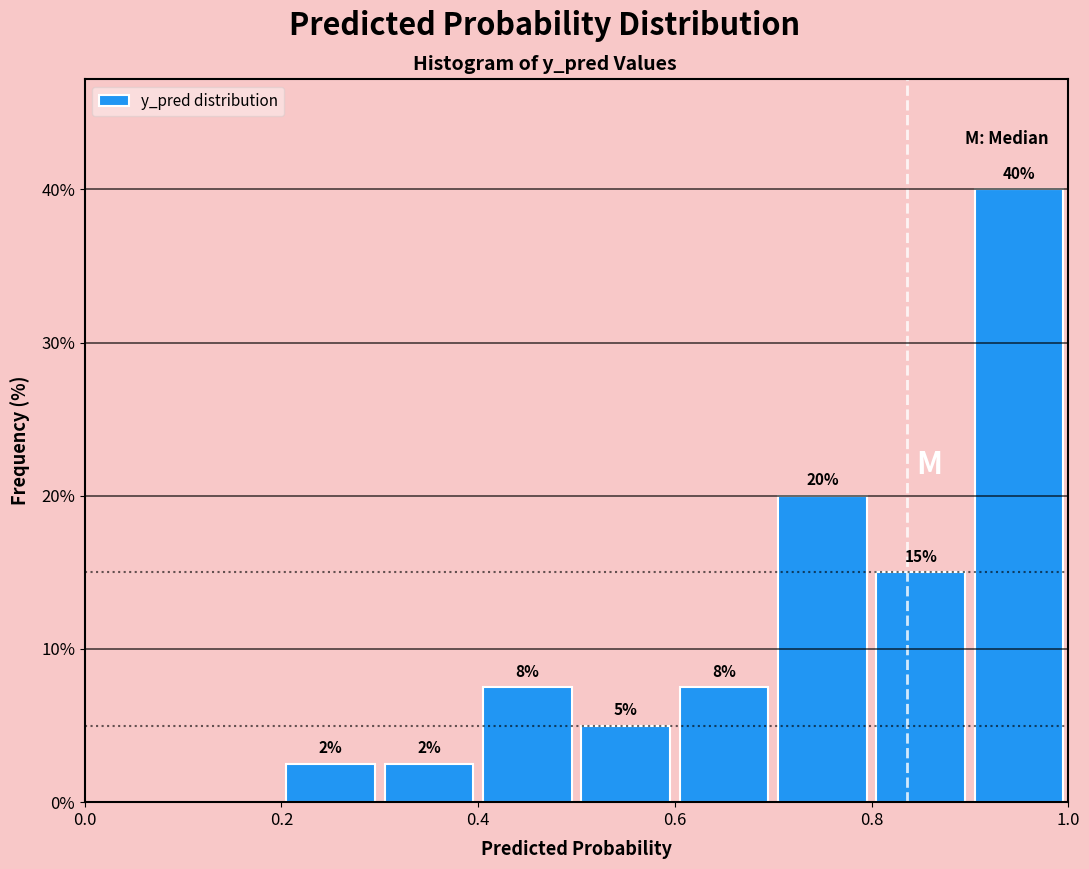

Over which range of the x-axis is the bar tallest?

0.9 to 1.0